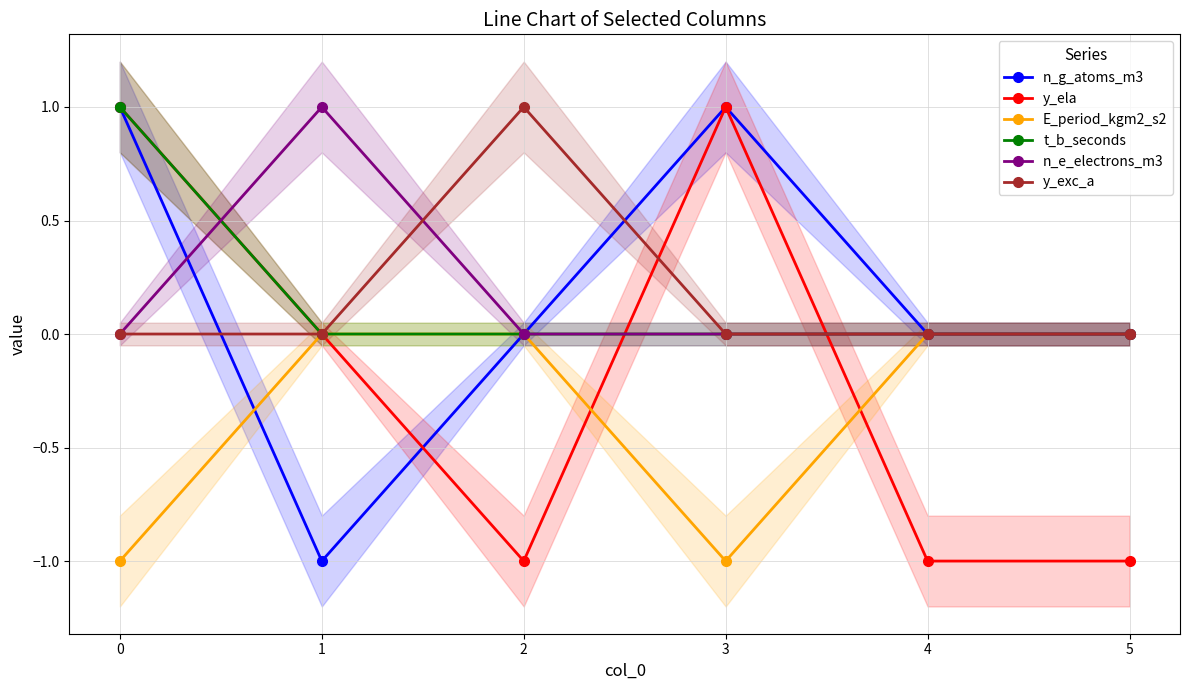

Where do n_e_electrons_m3 and t_b_seconds first cross each other?

0 and 1